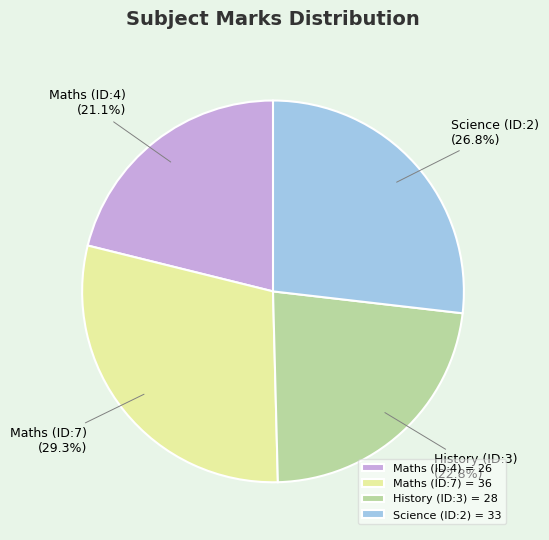

Combined, do Science (ID:2) and Maths (ID:7) account for over 50%?

Yes